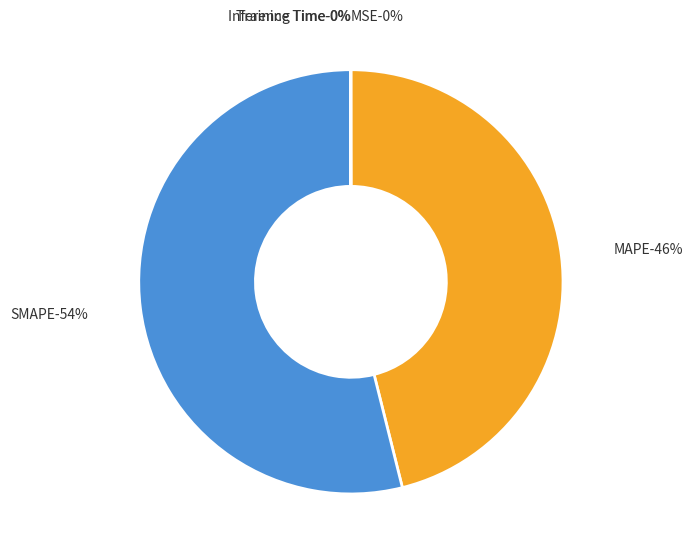

What is the change in value from MAPE to Inference Time?

-28.9